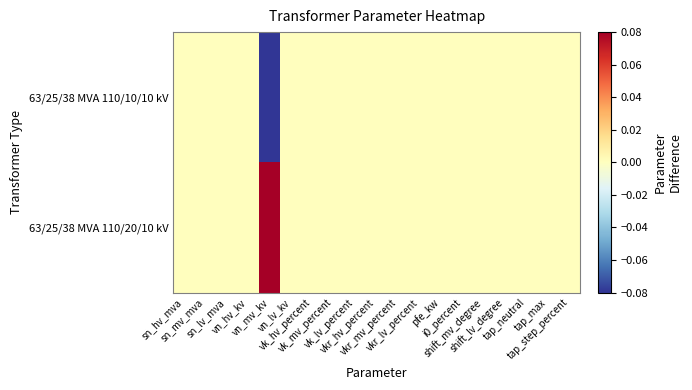

Which series has the widest spread of values?

63/25/38 MVA 110/20/10 kV